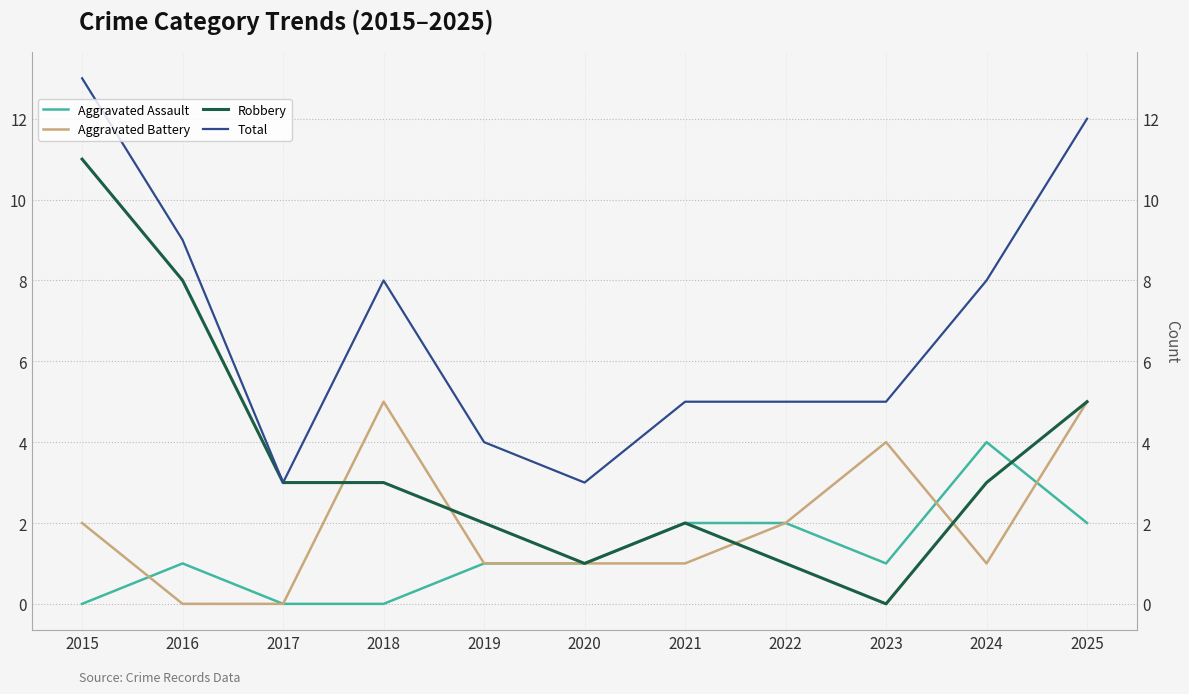

Between 2018 and 2021, which series saw the biggest shift?

Aggravated Battery